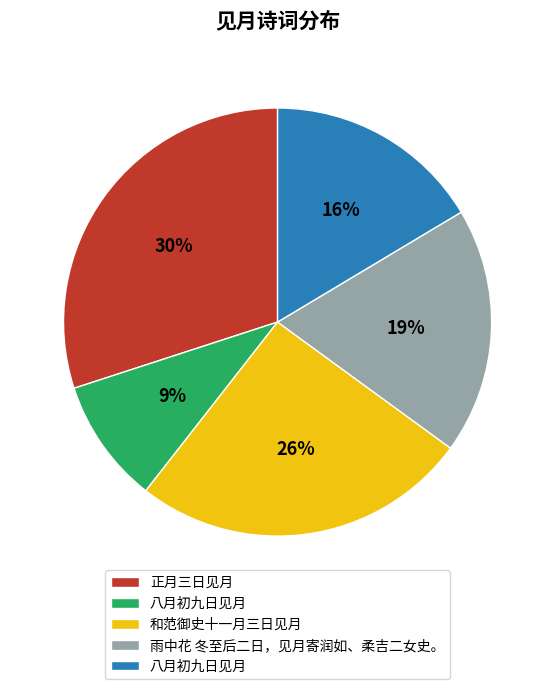

To the nearest percent, what is the average slice percentage?

20%